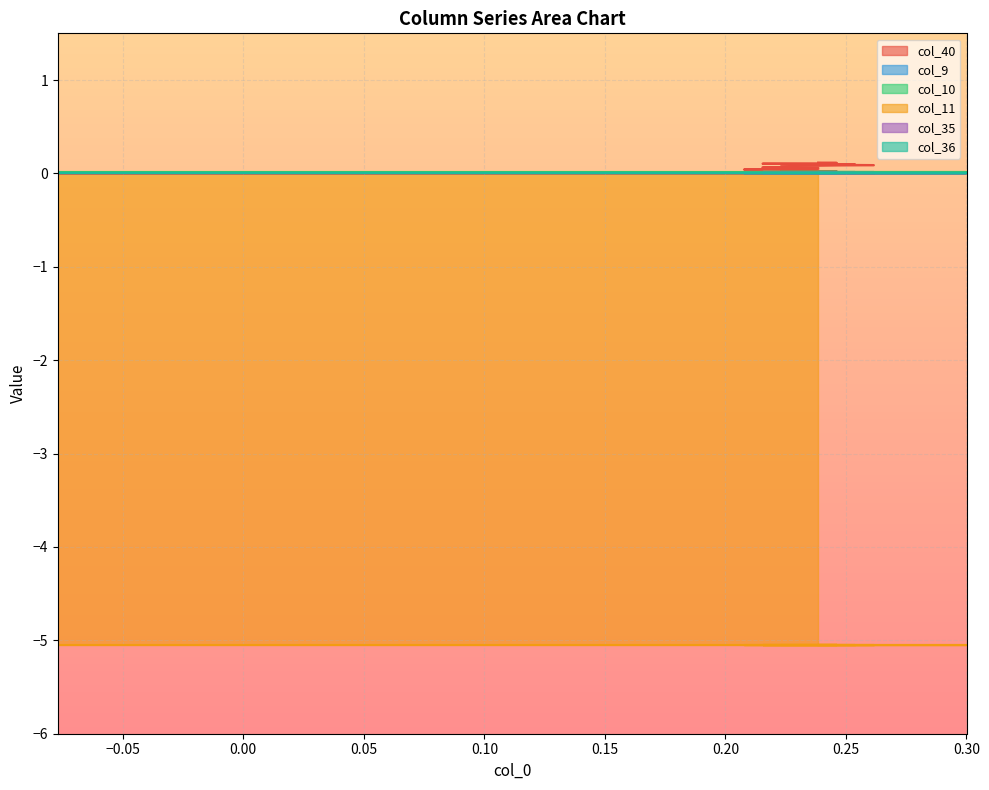

Which series has the largest total across all categories?

col_40